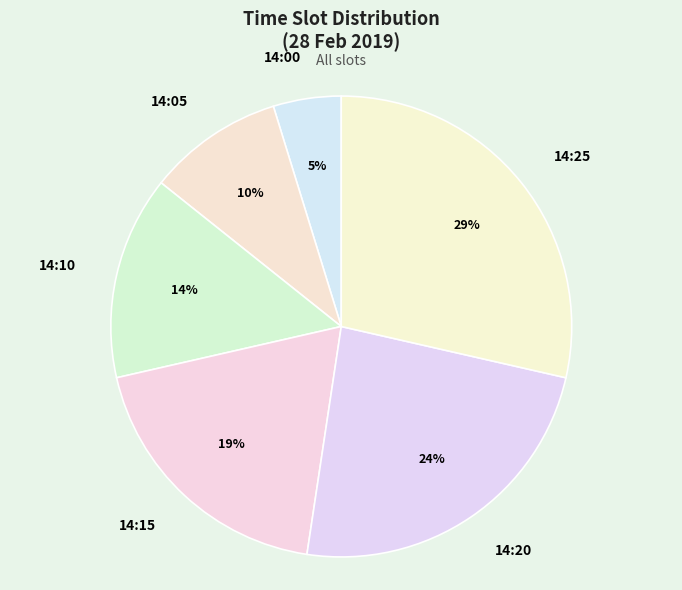

Does 14:25 represent more than half of the total?

No